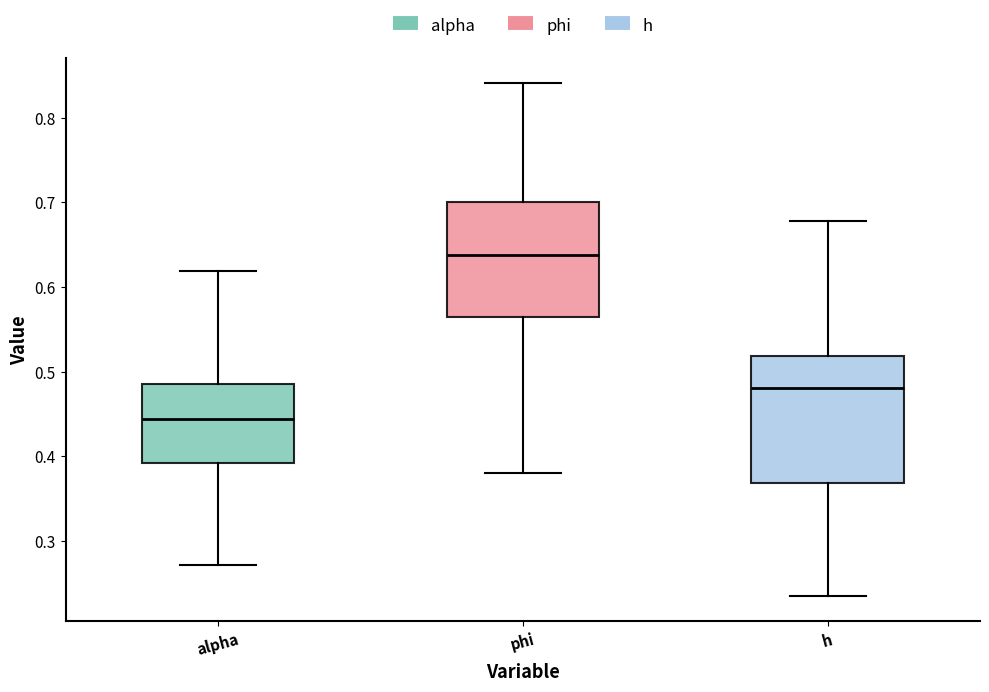

Where is the lower edge of the box for h on the y-axis? The values are not printed on the chart, so give them approximately, as read against the axis.

0.37